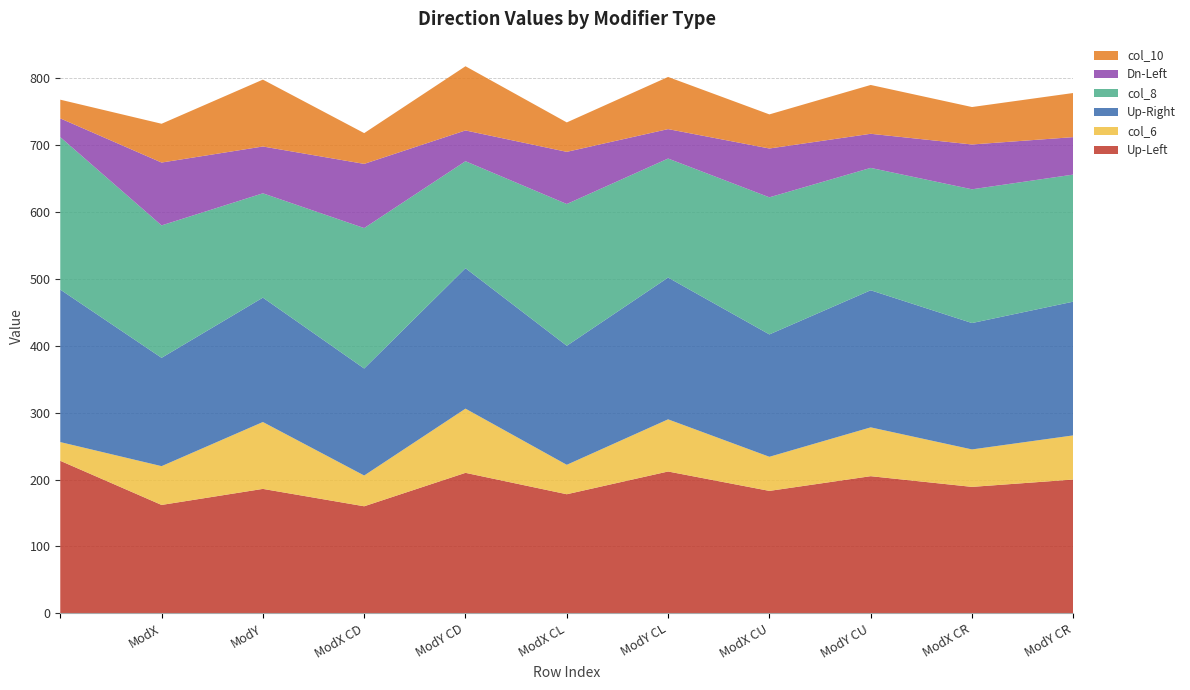

Reading left to right, what are all the values shown in this chart?

Up-Left: =228	ModX=162	ModY=186	ModX CD=160	ModY CD=210	ModX CL=178	ModY CL=212	ModX CU=183	ModY CU=205	ModX CR=189	ModY CR=200
col_6: =28	ModX=58	ModY=100	ModX CD=46	ModY CD=96	ModX CL=44	ModY CL=78	ModX CU=51	ModY CU=73	ModX CR=56	ModY CR=66
Up-Right: =228	ModX=162	ModY=186	ModX CD=160	ModY CD=210	ModX CL=178	ModY CL=212	ModX CU=183	ModY CU=205	ModX CR=189	ModY CR=200
col_8: =228	ModX=198	ModY=156	ModX CD=210	ModY CD=160	ModX CL=212	ModY CL=178	ModX CU=205	ModY CU=183	ModX CR=200	ModY CR=190
Dn-Left: =28	ModX=94	ModY=70	ModX CD=96	ModY CD=46	ModX CL=78	ModY CL=44	ModX CU=73	ModY CU=51	ModX CR=67	ModY CR=56
col_10: =28	ModX=58	ModY=100	ModX CD=46	ModY CD=96	ModX CL=44	ModY CL=78	ModX CU=51	ModY CU=73	ModX CR=56	ModY CR=66